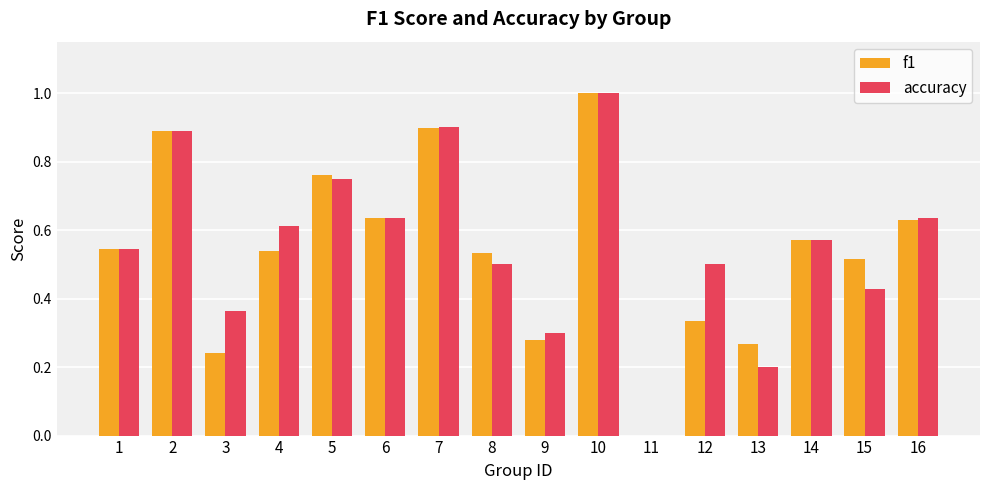

Where is f1 nearest to the value 0?

11